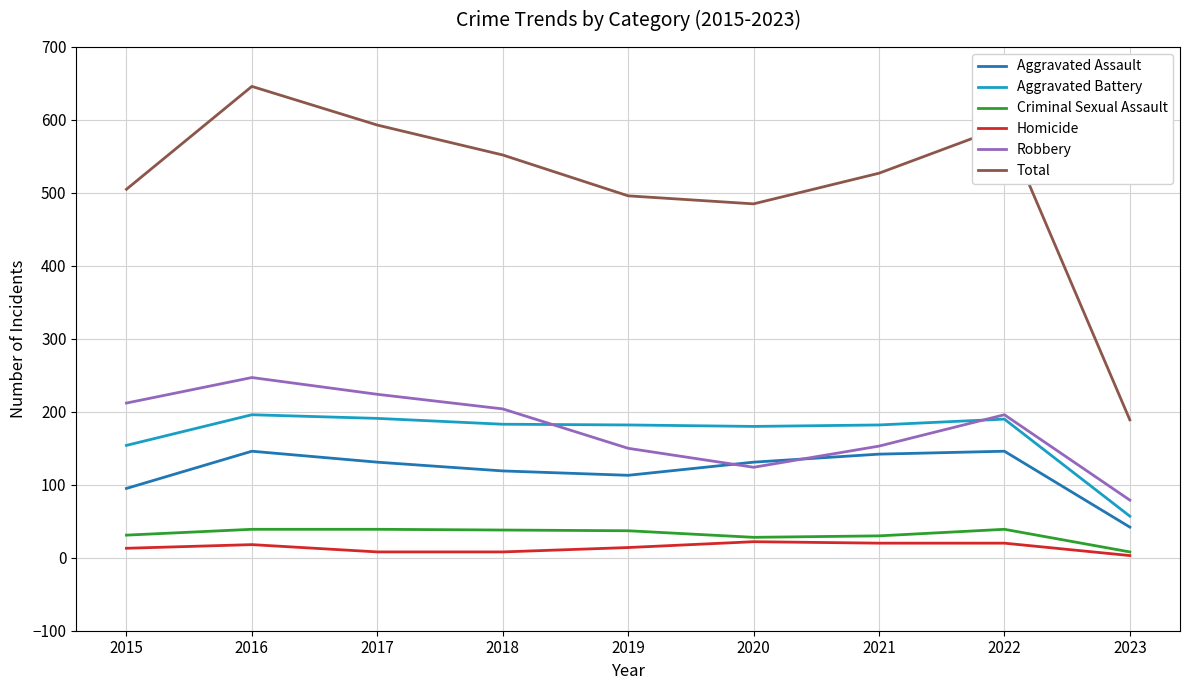

True or false: Total has a value of 527 at 2021.

True